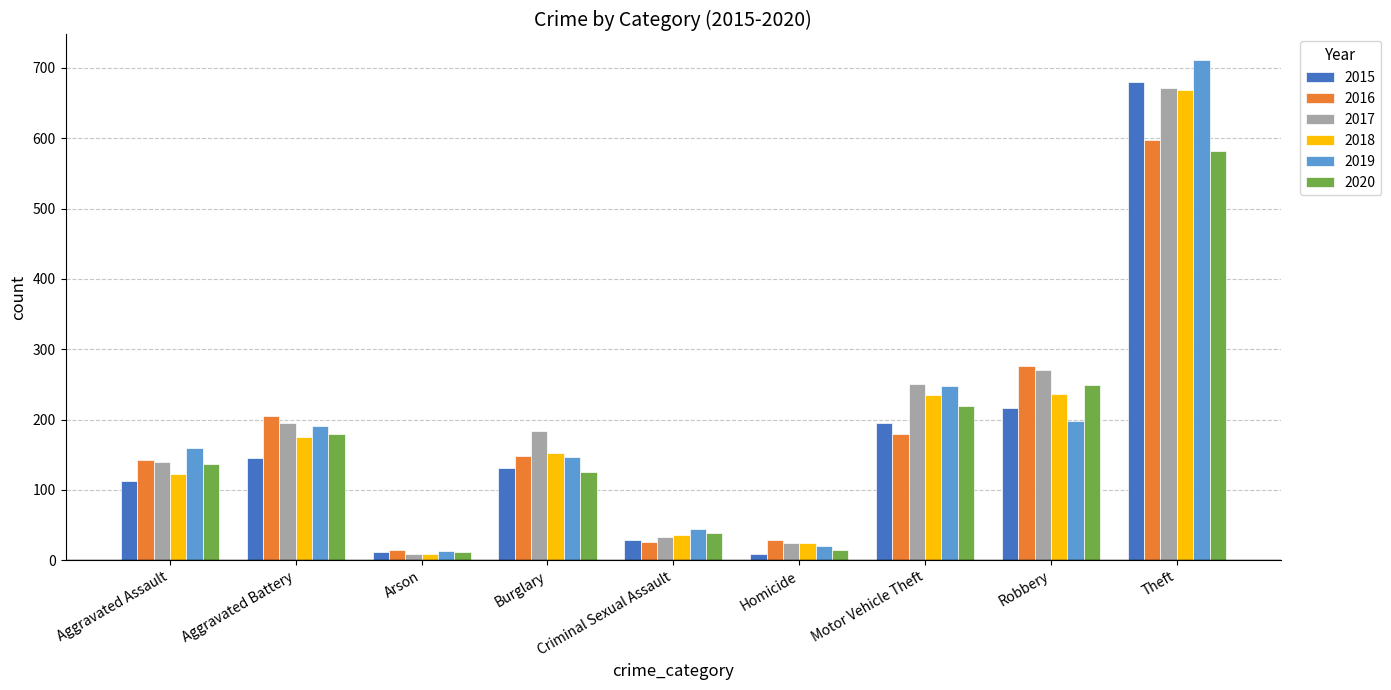

What are all the series names shown in the legend?

2015, 2016, 2017, 2018, 2019, 2020